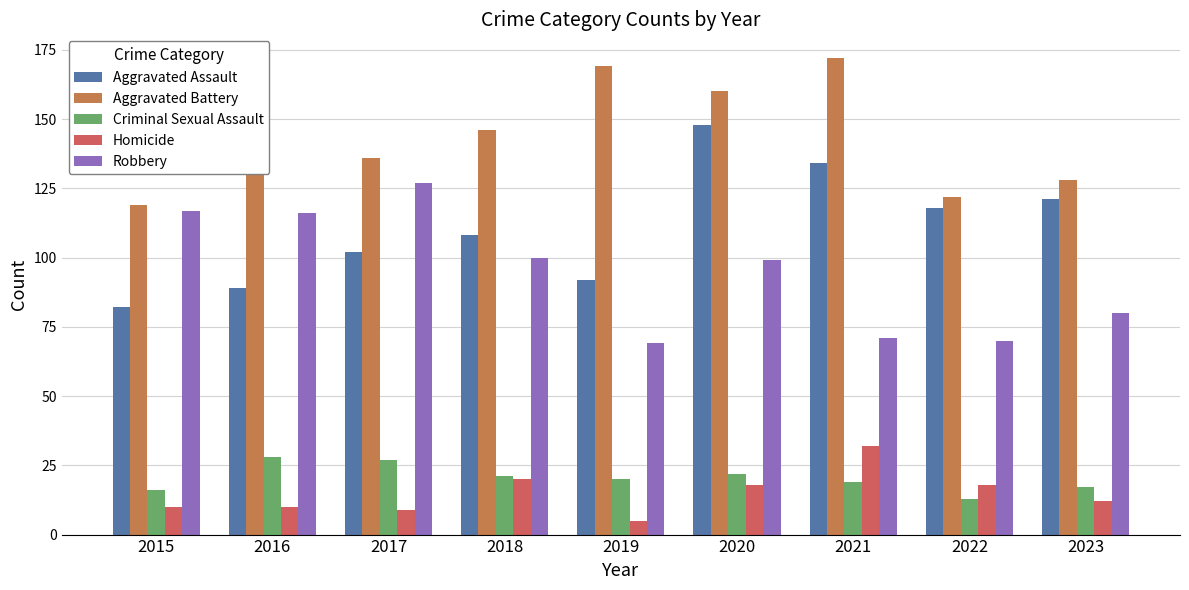

What is the sum of all Homicide values?

134